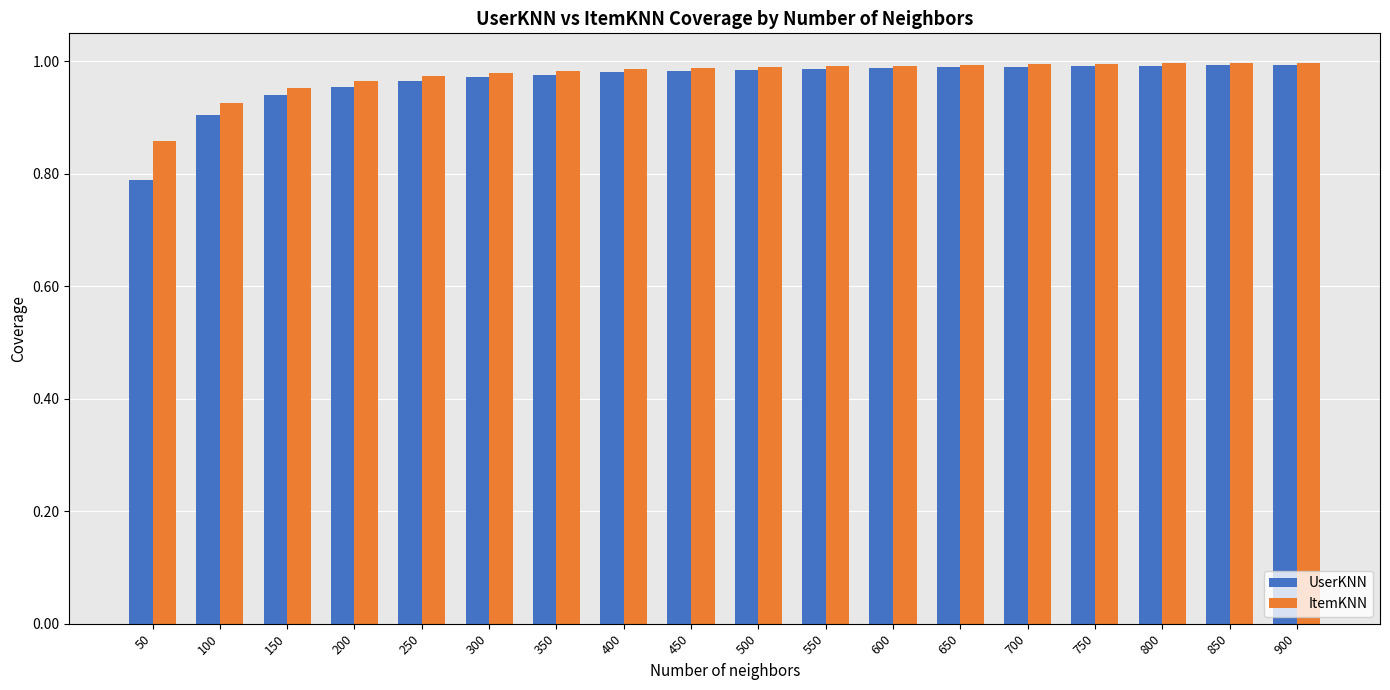

Which series has the largest range (max minus min)?

UserKNN